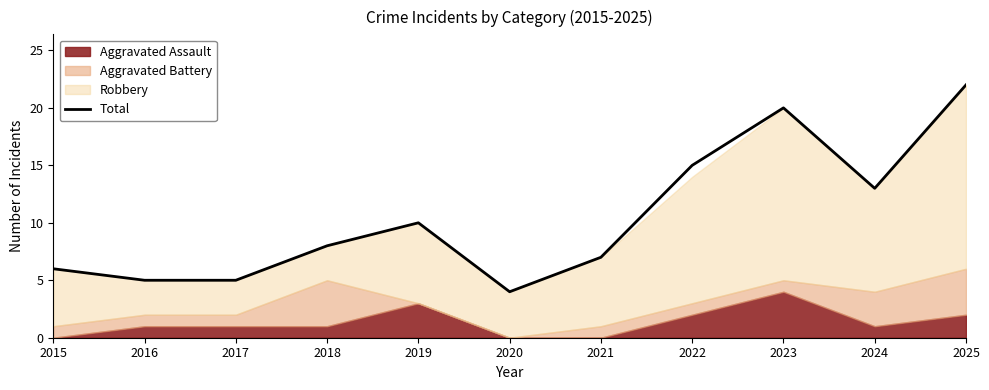

What is the change in value from 2022 to 2023?

+5